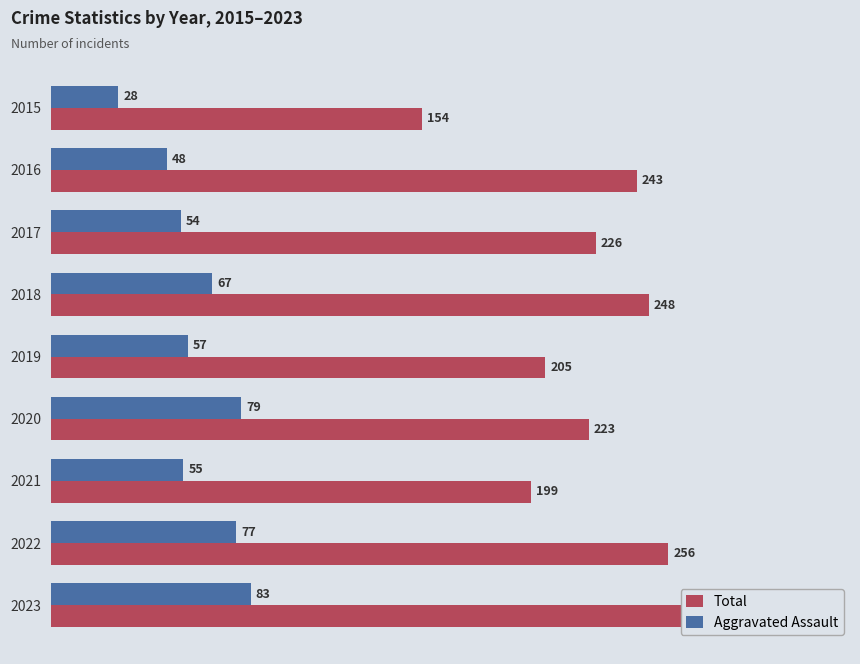

What is the difference between the highest and lowest values at 2021?

144